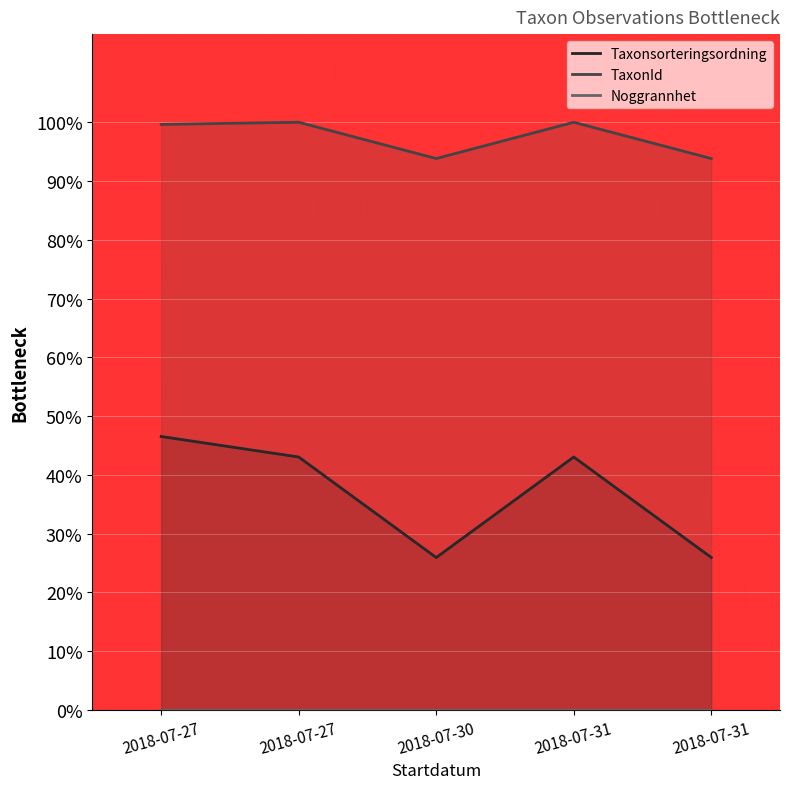

How many lines are shown in the chart?

3